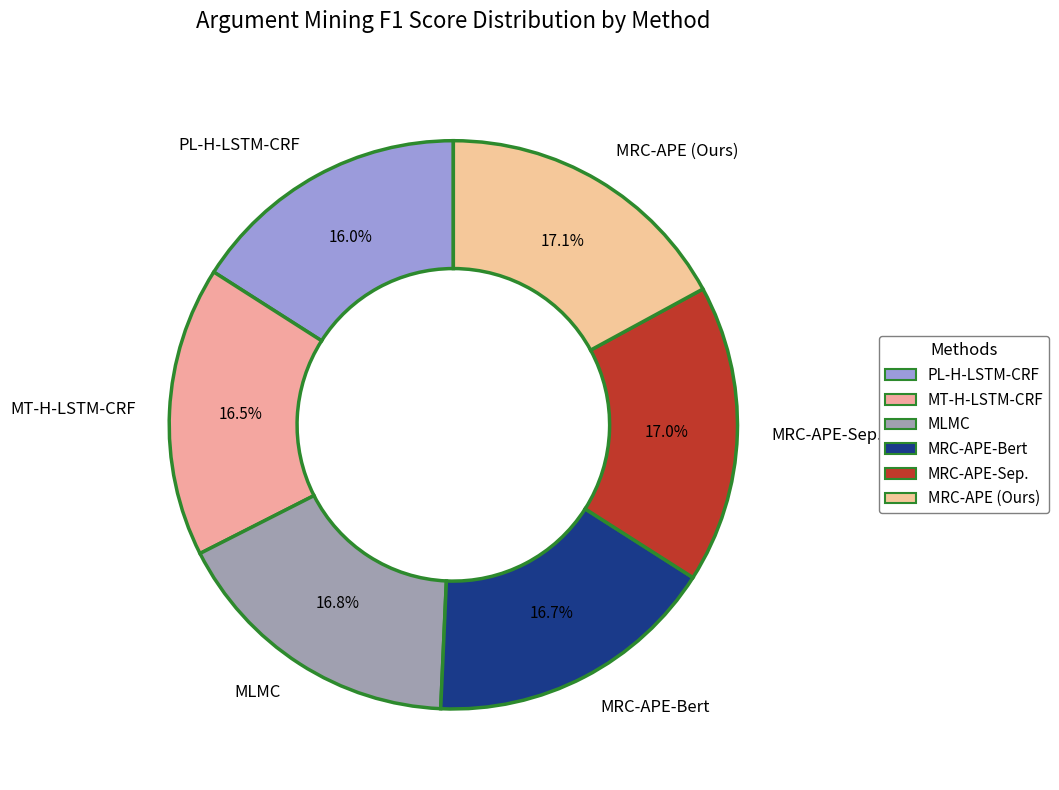

Is MRC-APE-Sep. the majority of the pie?

No